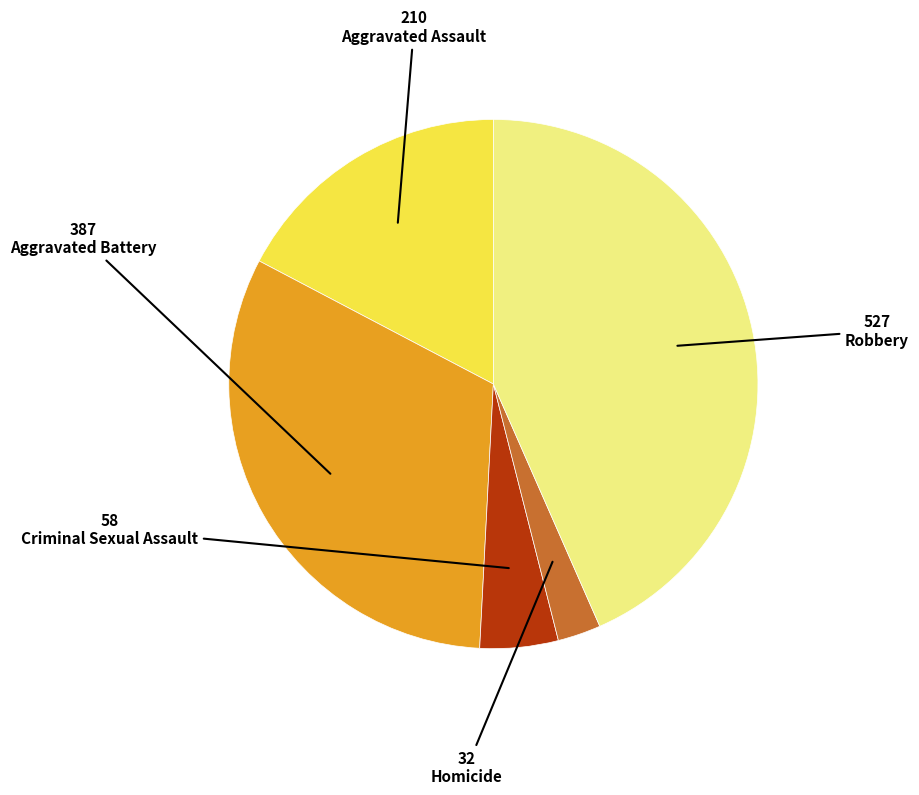

Is there a majority slice in this chart?

No